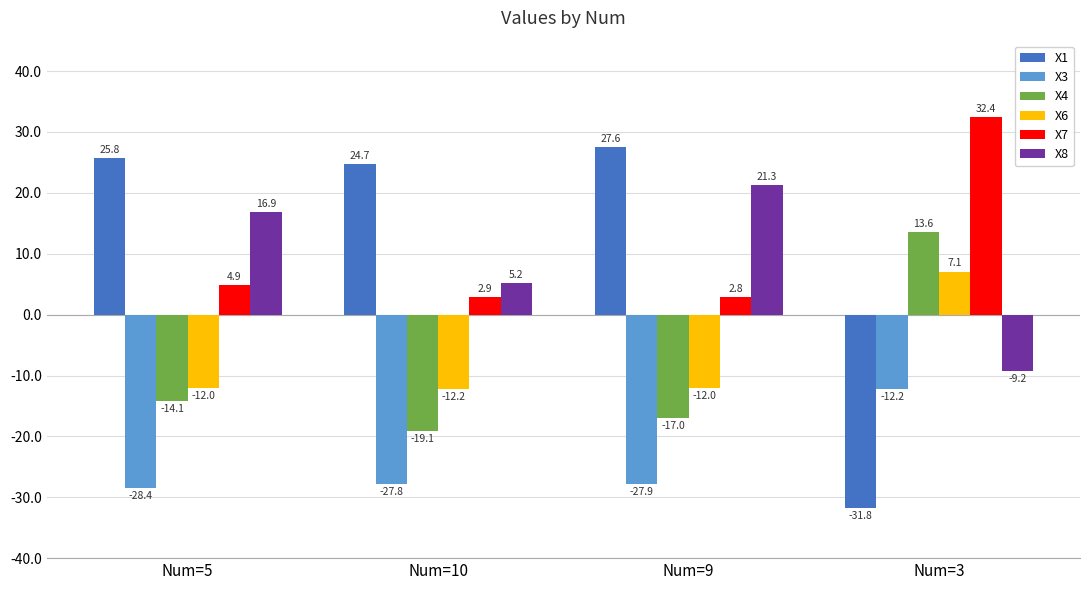

Reading left to right, extract all data points from this chart.

X1: Num=5=25.8	Num=10=24.7	Num=9=27.6	Num=3=-31.8
X3: Num=5=-28.4	Num=10=-27.8	Num=9=-27.9	Num=3=-12.2
X4: Num=5=-14.1	Num=10=-19.1	Num=9=-17.0	Num=3=13.6
X6: Num=5=-12.0	Num=10=-12.2	Num=9=-12.0	Num=3=7.1
X7: Num=5=4.9	Num=10=2.9	Num=9=2.8	Num=3=32.4
X8: Num=5=16.9	Num=10=5.2	Num=9=21.3	Num=3=-9.2